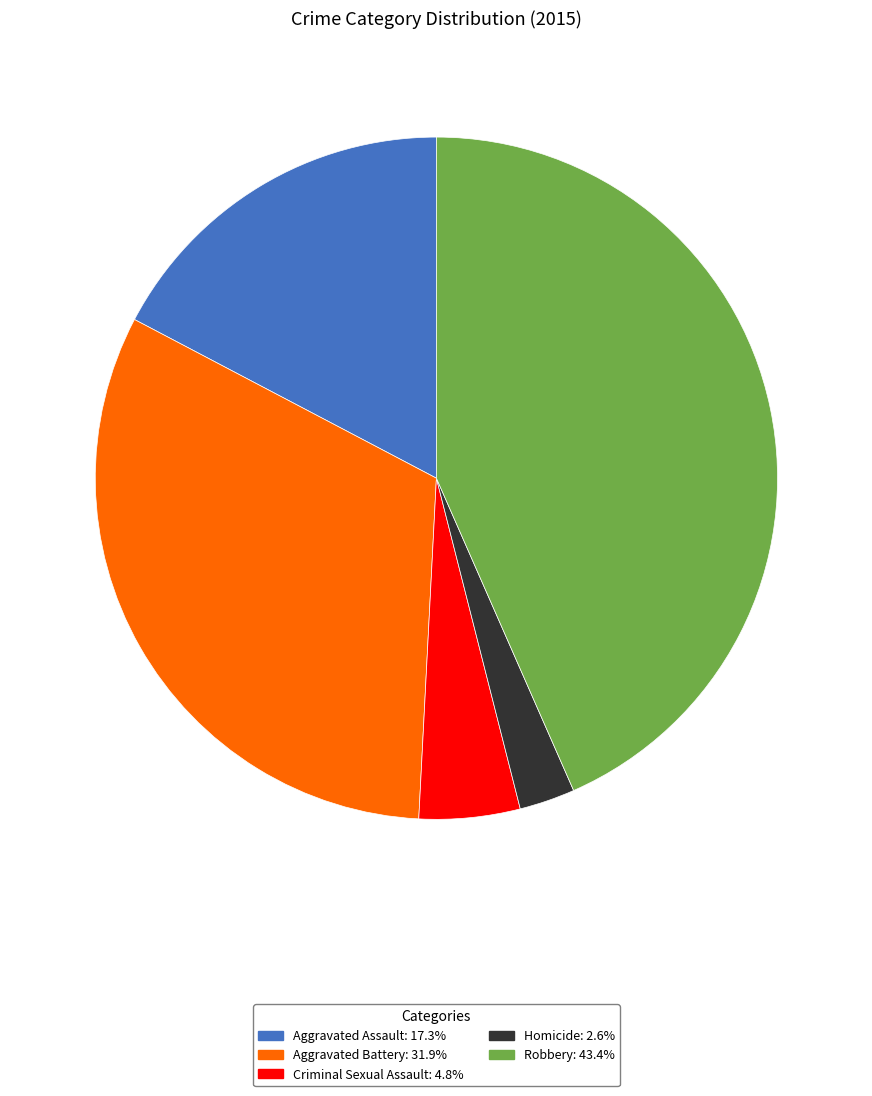

Rank the categories by value from highest to lowest.

Robbery, Aggravated Battery, Aggravated Assault, Criminal Sexual Assault, Homicide